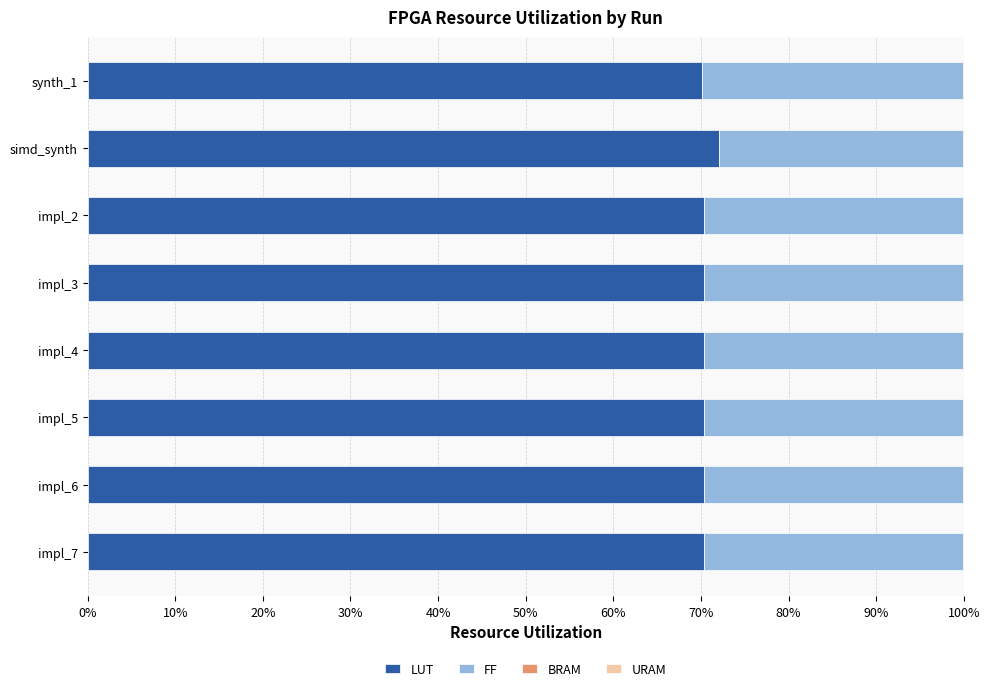

What is the maximum value for LUT?

72.0